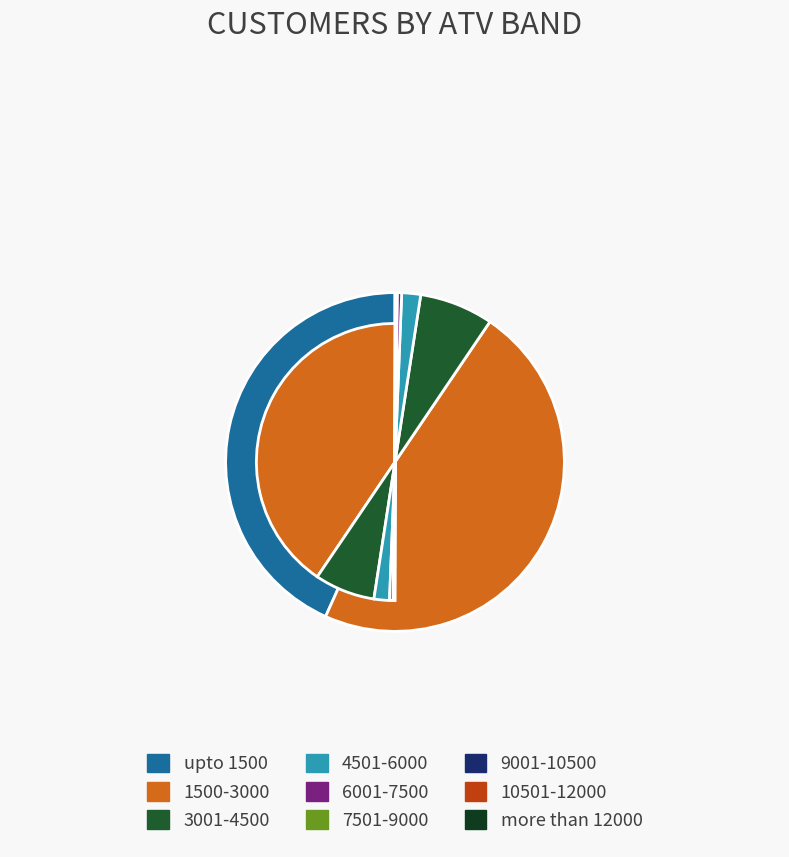

True or false: 4501-6000 accounts for 14% of the total.

False